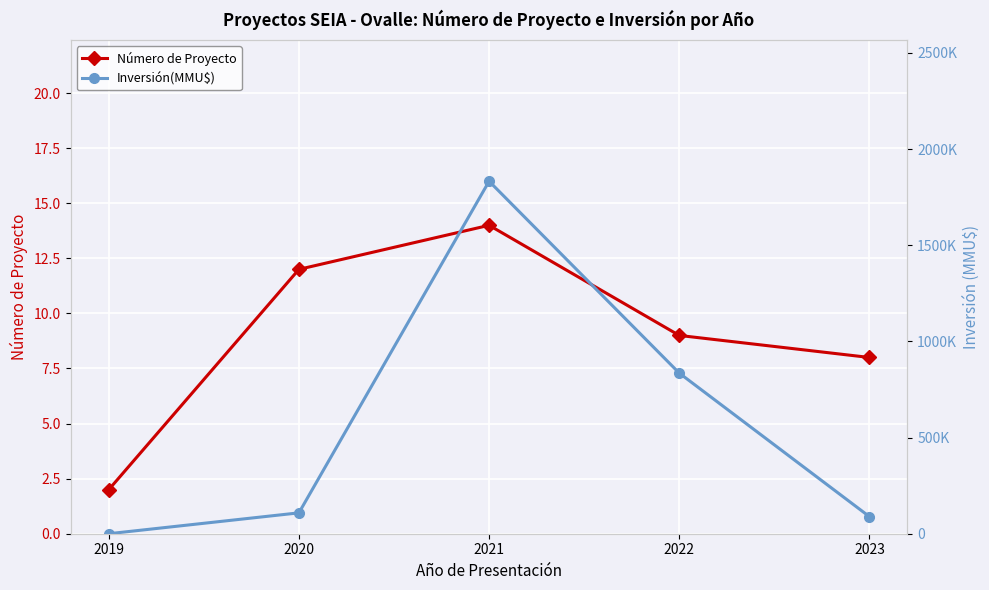

What is the greatest value displayed?

1832595